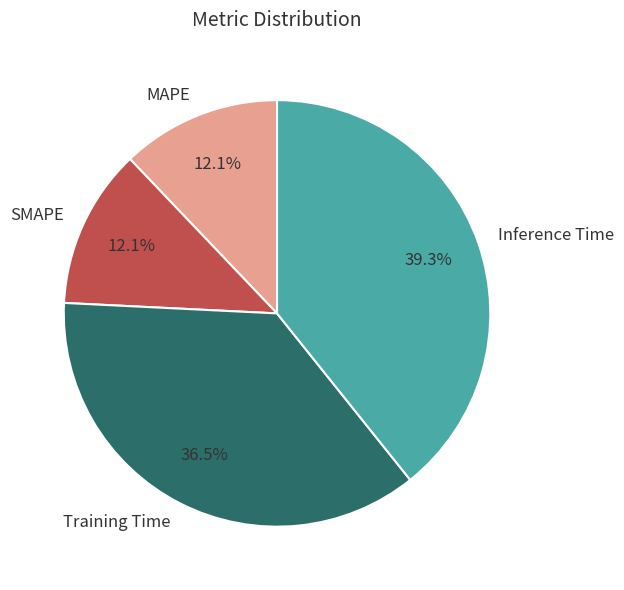

Do Inference Time and Training Time together represent more than half of the pie?

Yes